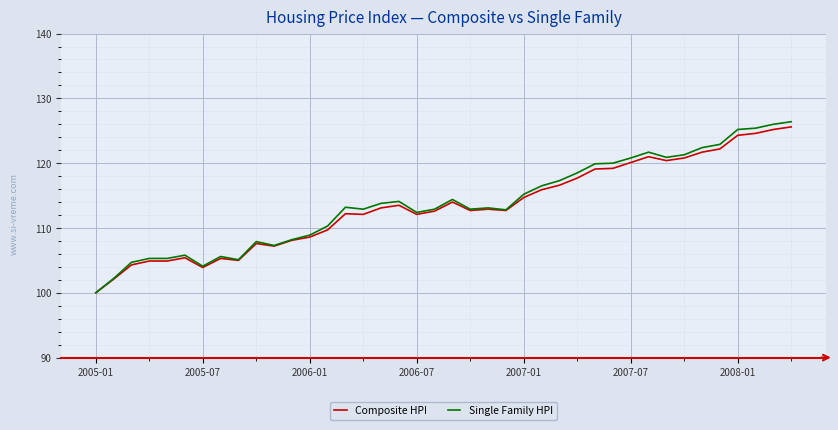

Which series has the largest range (max minus min)?

Single Family HPI